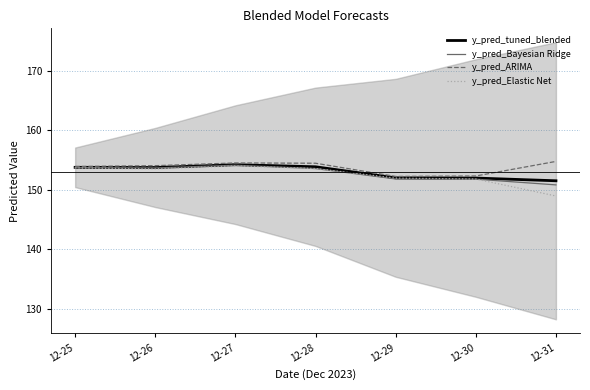

How many interior local peaks does the y_pred_ARIMA series have?

1